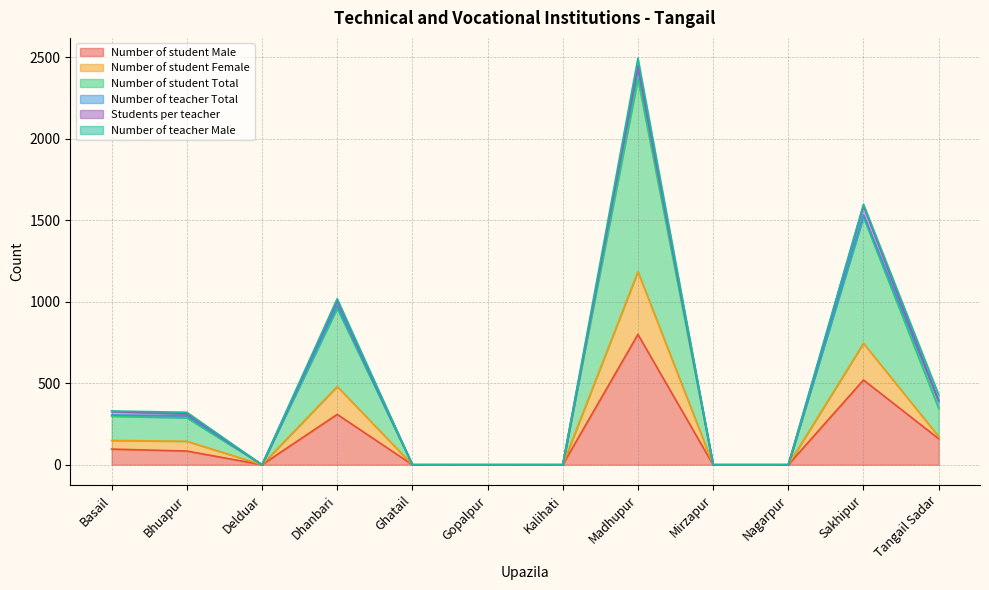

Which category has the highest value in the Number of student Male series?

Madhupur